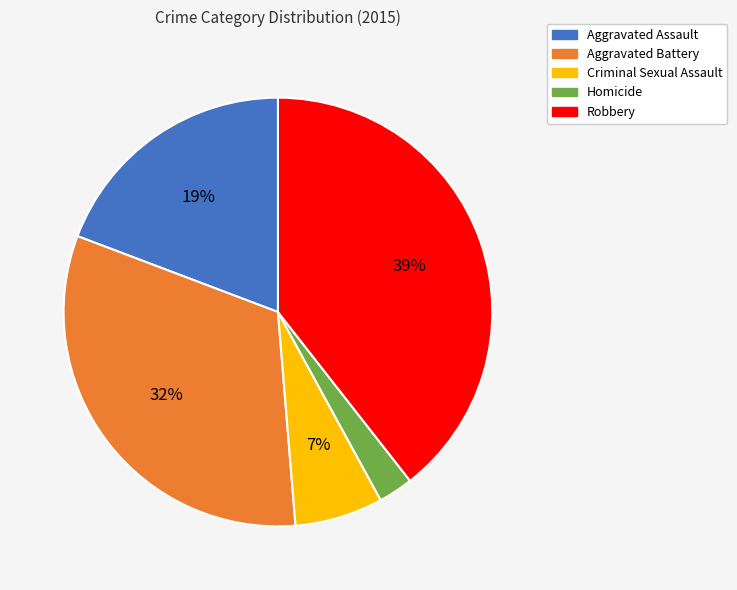

How many segments does this pie chart have?

5